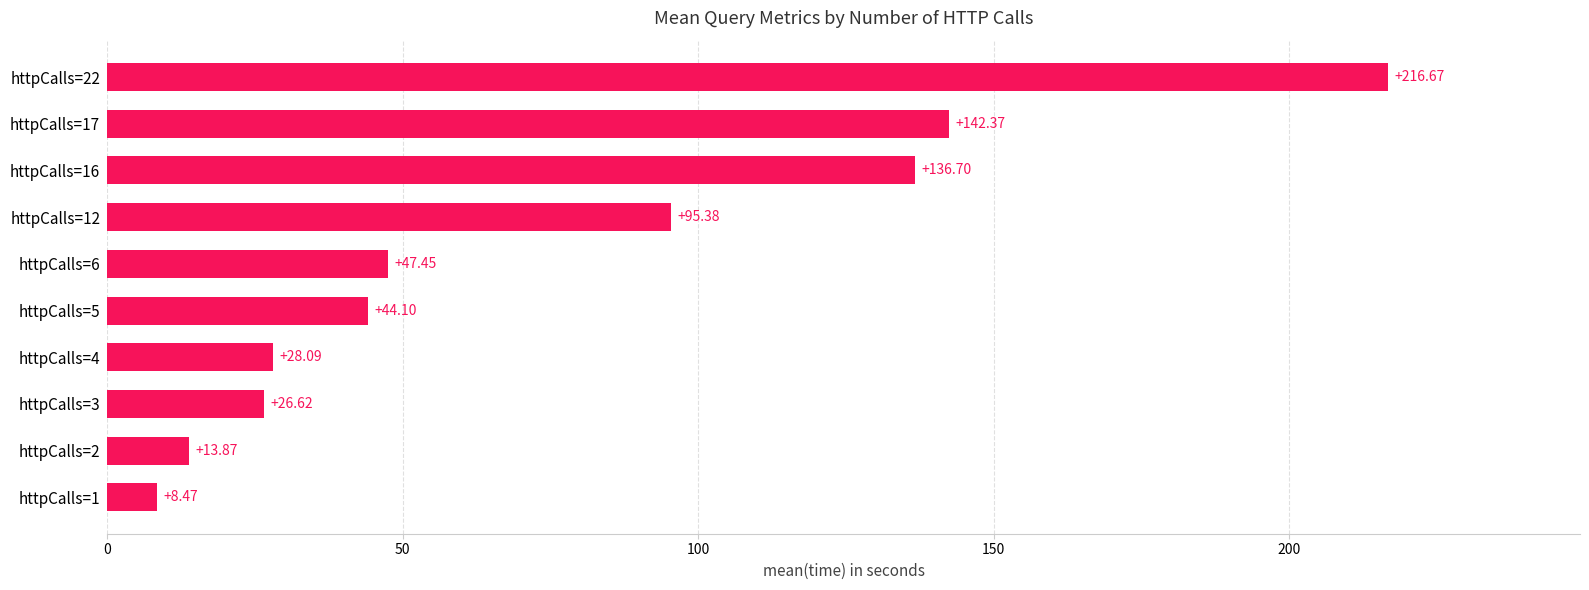

Between httpCalls=2 and httpCalls=1, which is larger?

httpCalls=2